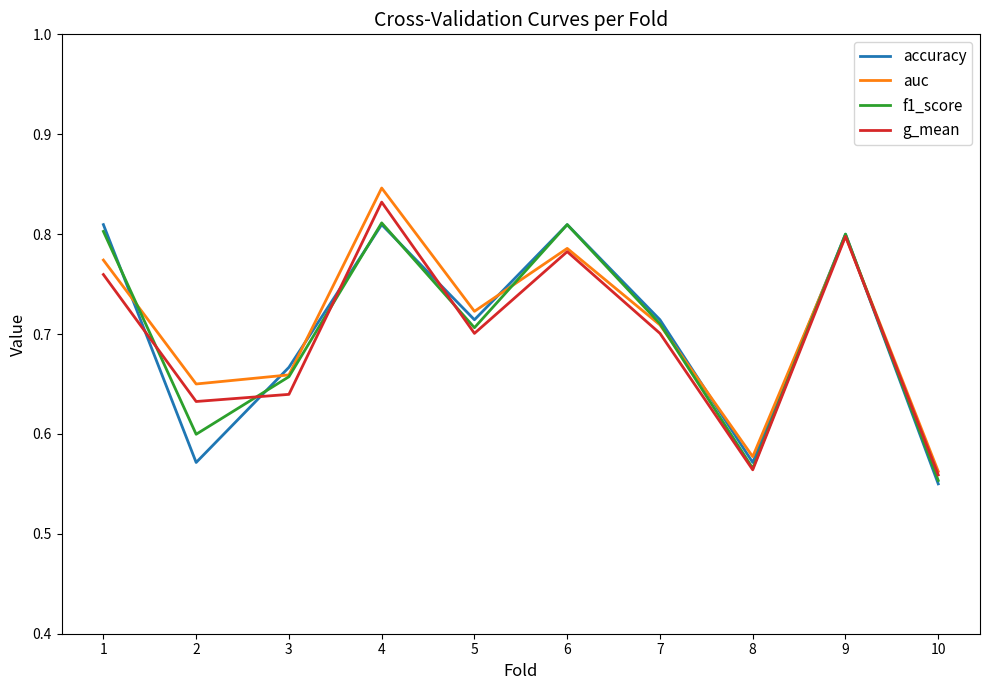

Where is f1_score nearest to the value 0?

10